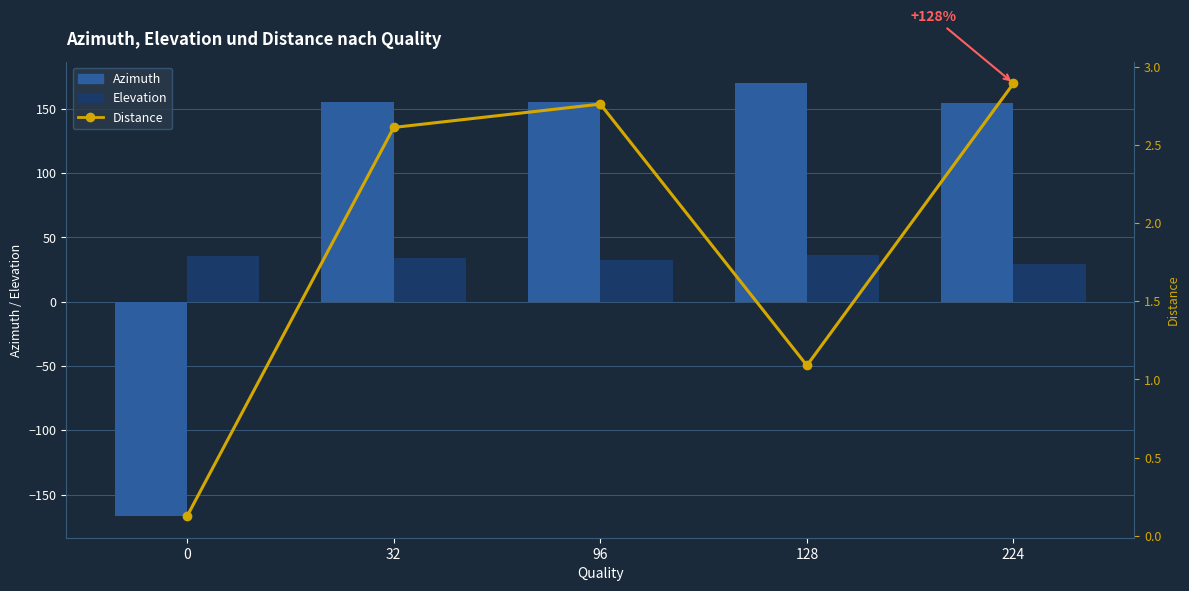

What is the sum of the Distance values at 32 and 224?

5.5